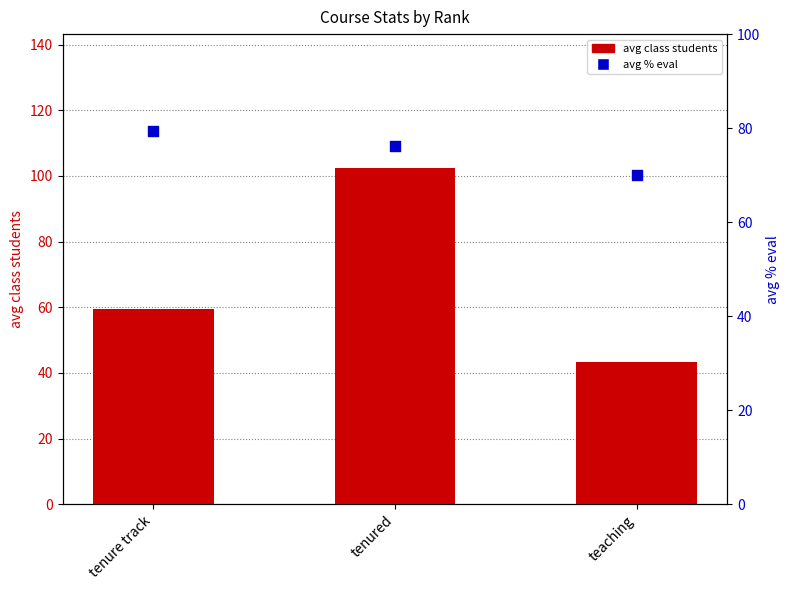

What is the total value across all series at tenure track?

138.8